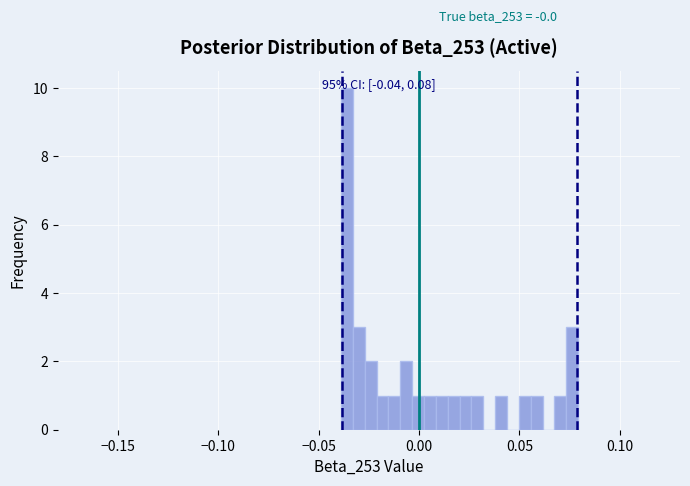

Around what value on the x-axis is the tallest bar? Give the approximate position of its centre, as read against the axis.

-0.035